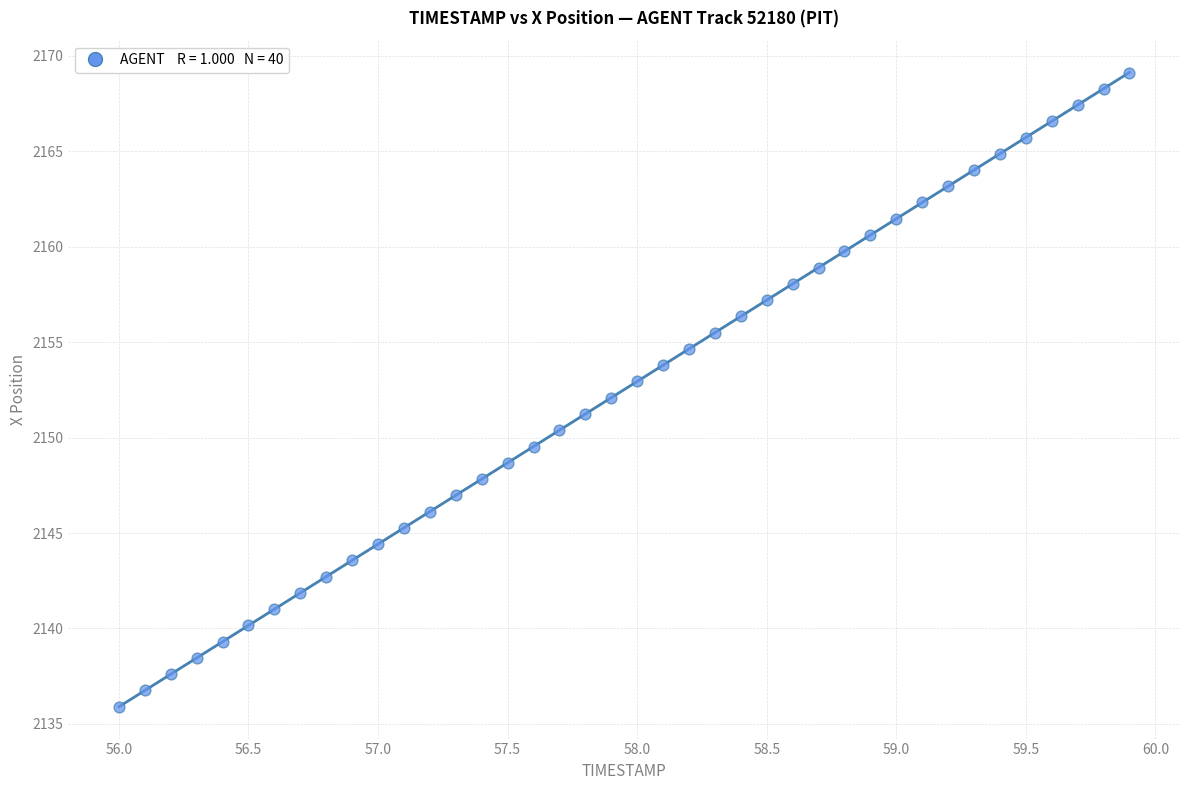

What is the range of Y values (max minus min)?

33.2